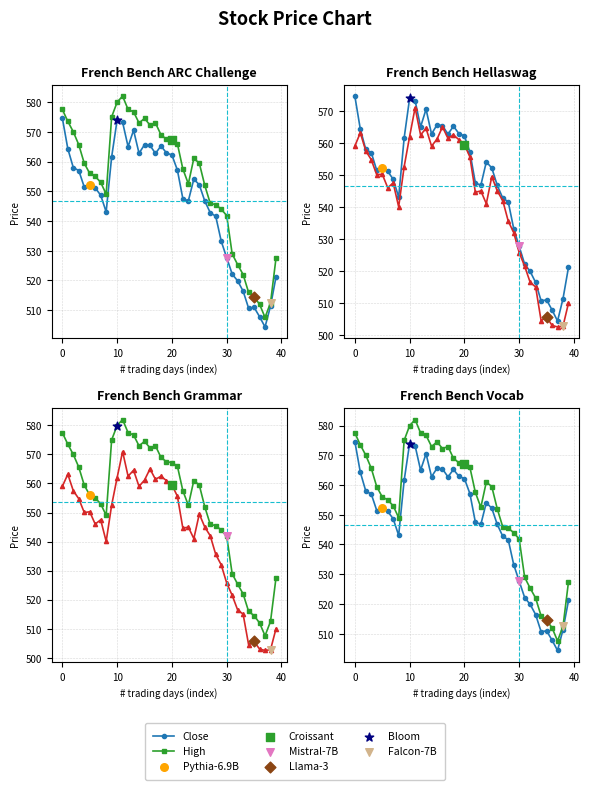

Is the value of Low at 29 greater than the value of Close at 25?

No